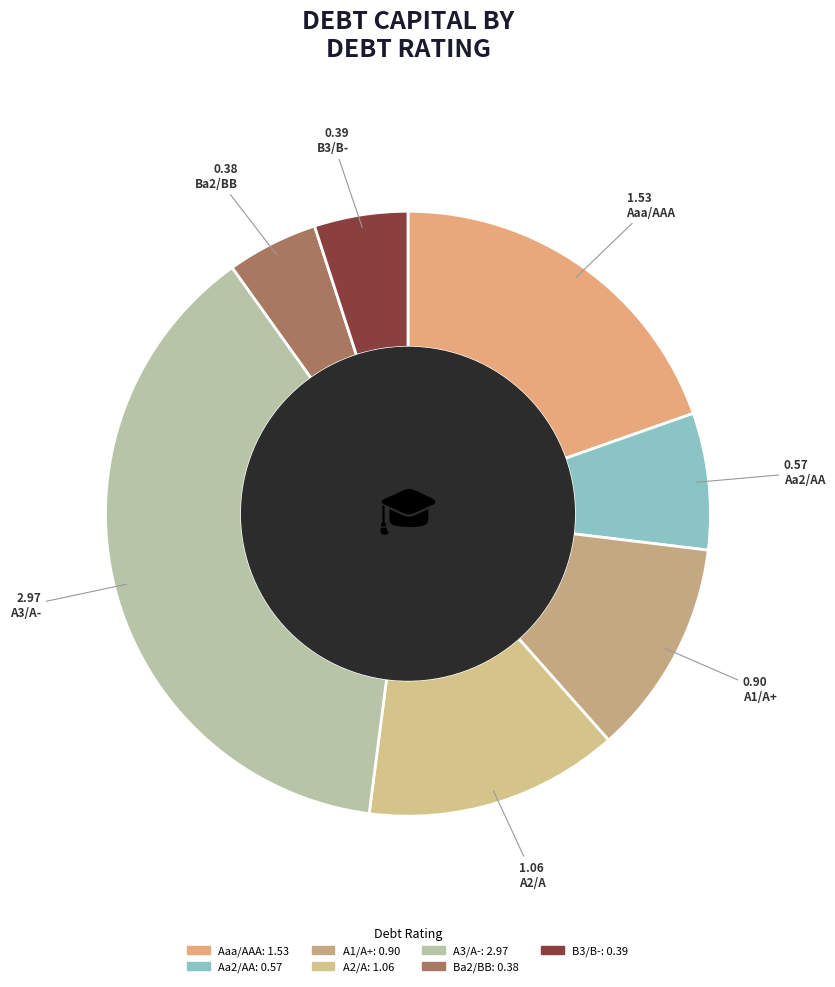

True or false: Ba2/BB accounts for 14% of the total.

False